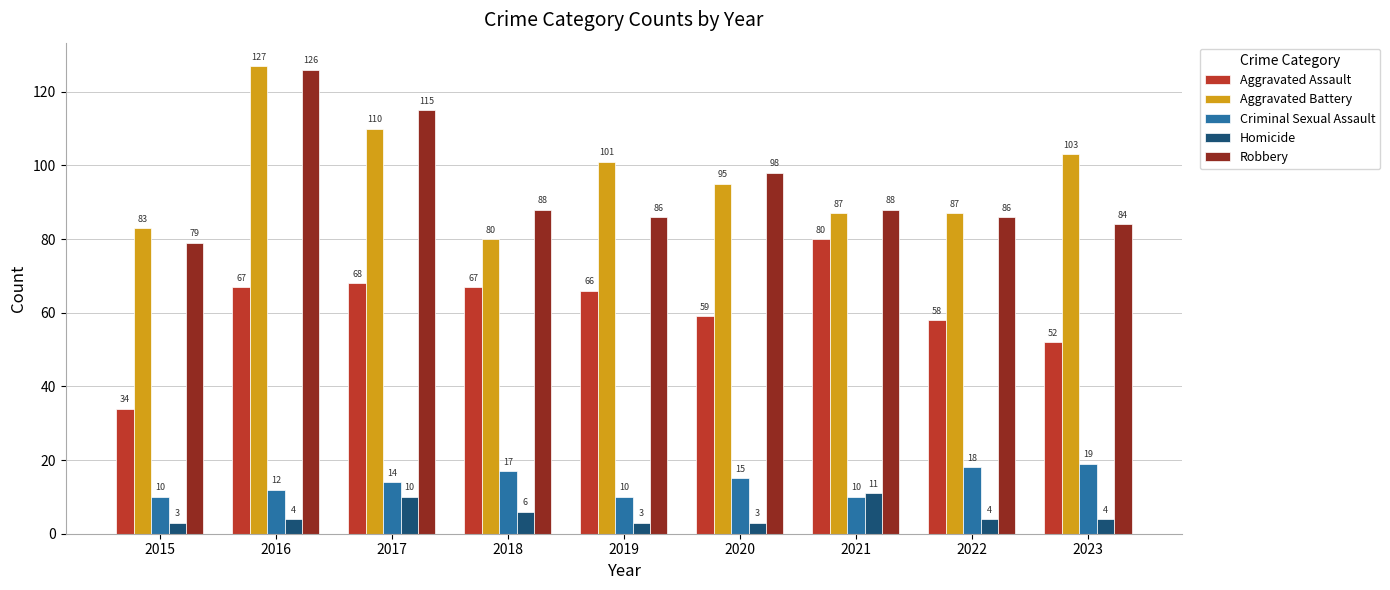

Which series changed the most between 2015 and 2022?

Aggravated Assault